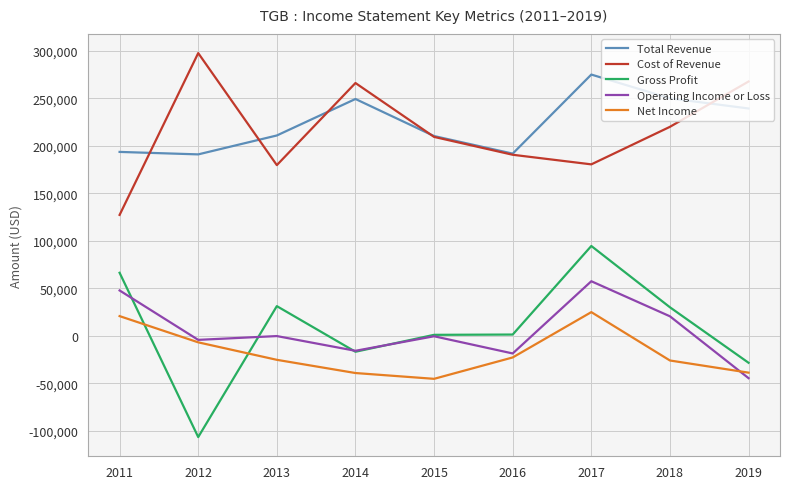

Is it true that Net Income equals -45300 at 2015?

True